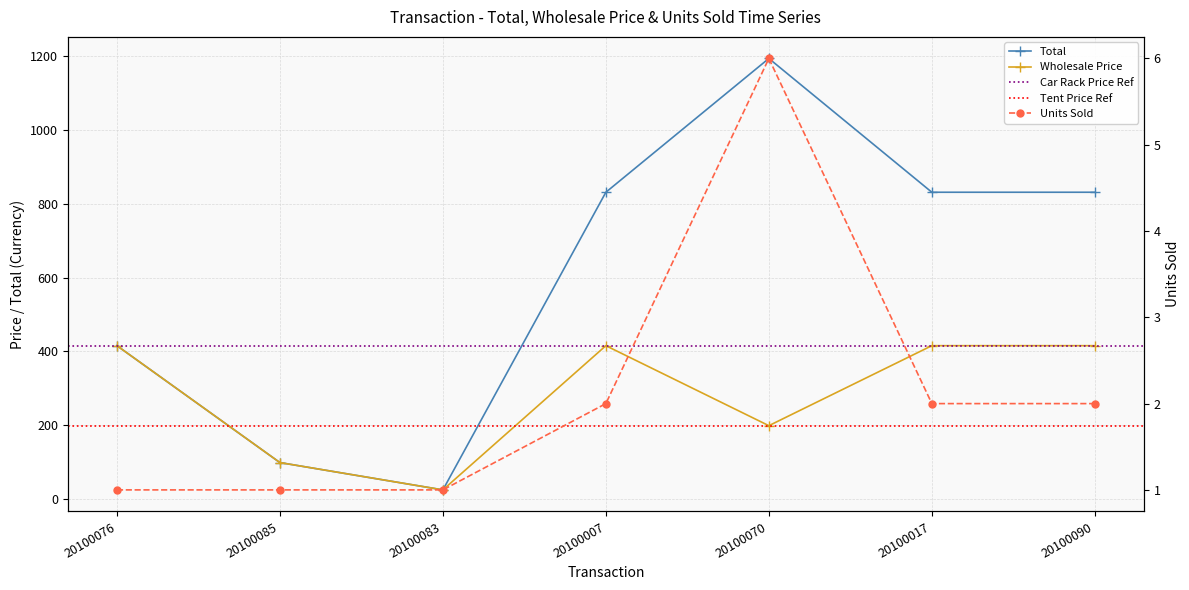

What is the approximate value of Units Sold at 20100076?

1.0